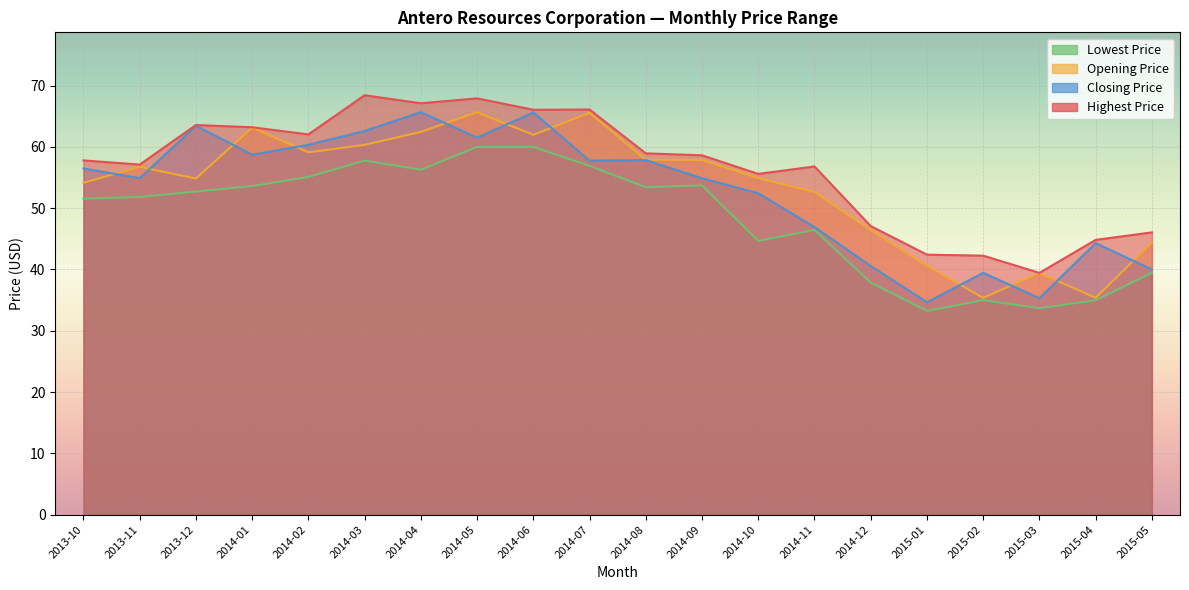

How many interior local peaks does the Lowest Price series have?

4